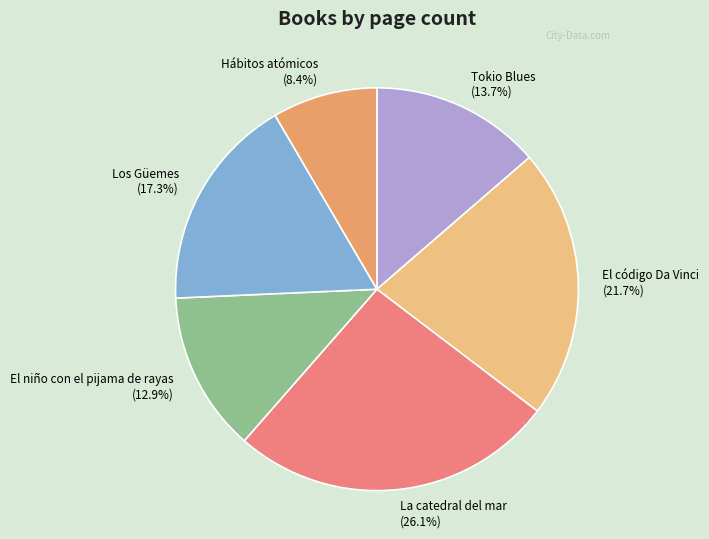

Rank the categories by value from lowest to highest.

Hábitos atómicos, El niño con el pijama de rayas, Tokio Blues, Los Güemes, El código Da Vinci, La catedral del mar